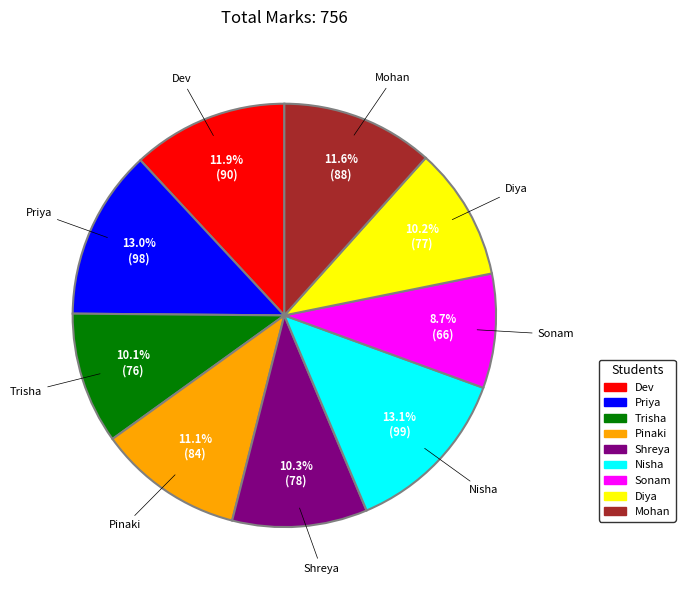

To the nearest percent, what is the difference between the largest and smallest slice percentages?

4%